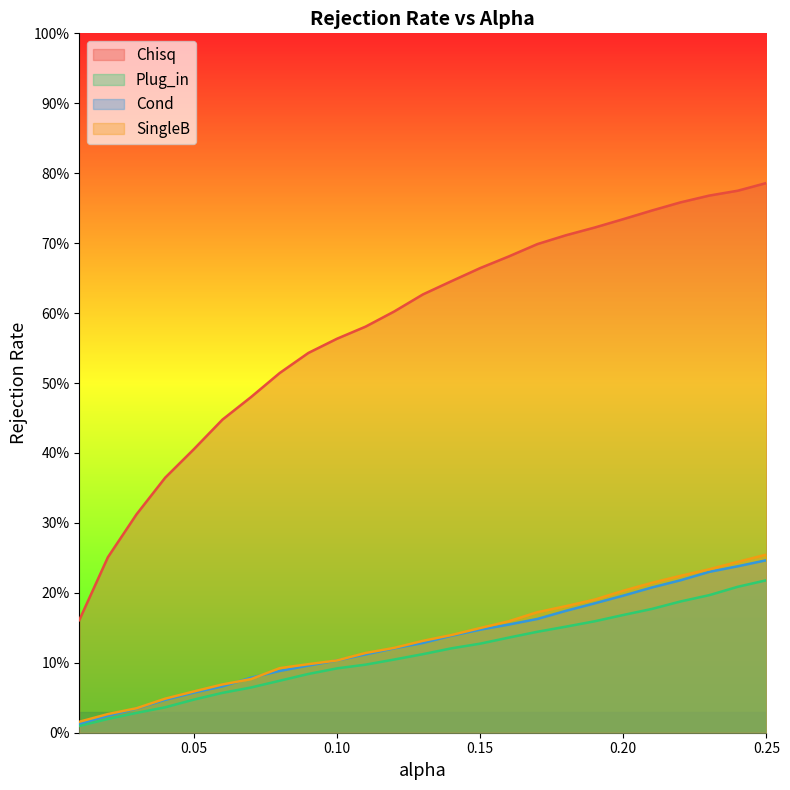

Which category has the highest value across all series?

0.25